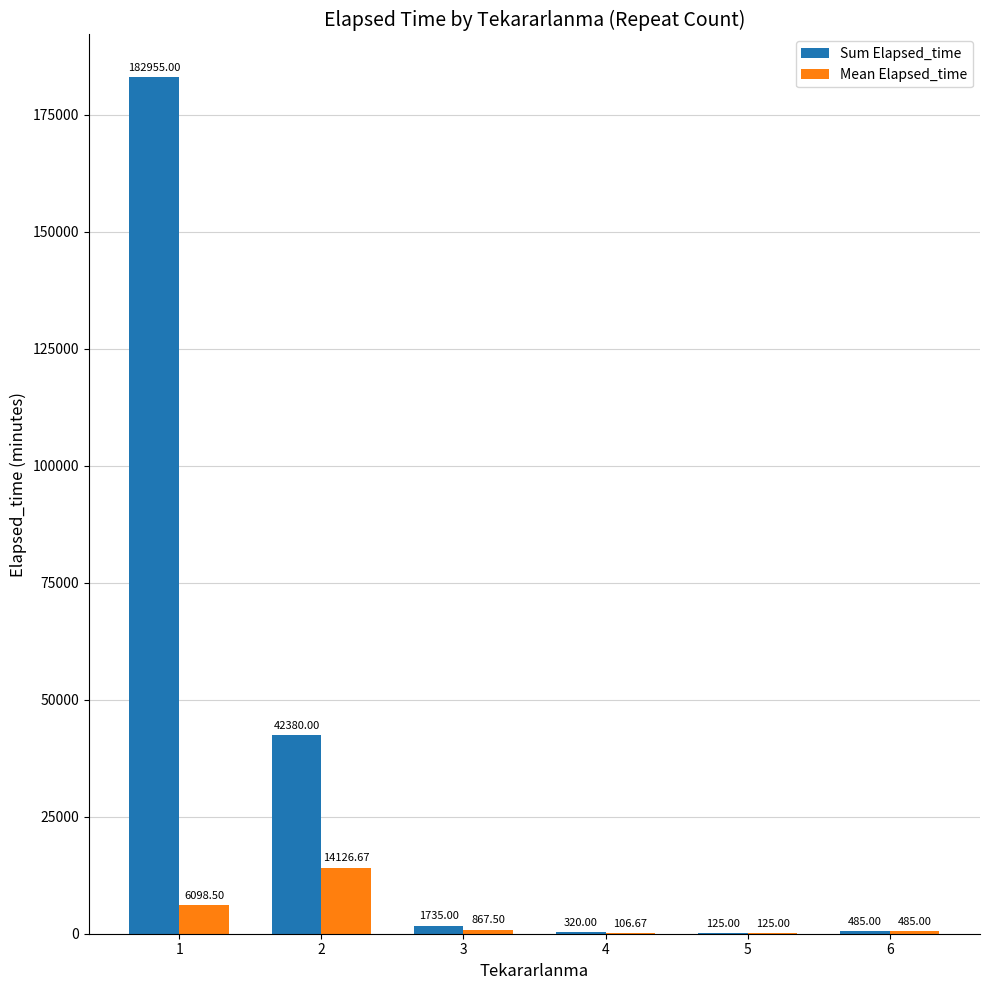

What is the maximum value for Sum Elapsed_time?

182955.0